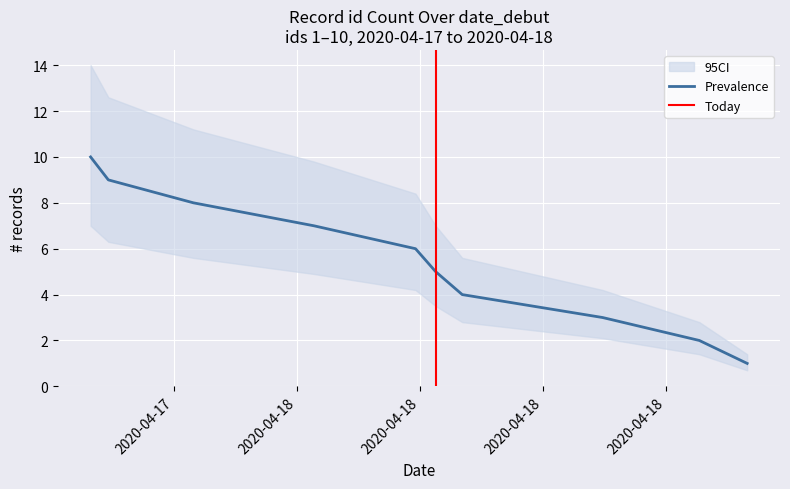

Reading left to right, what are all the values shown in this chart?

10	9	8	7	6	5	4	3	2	1